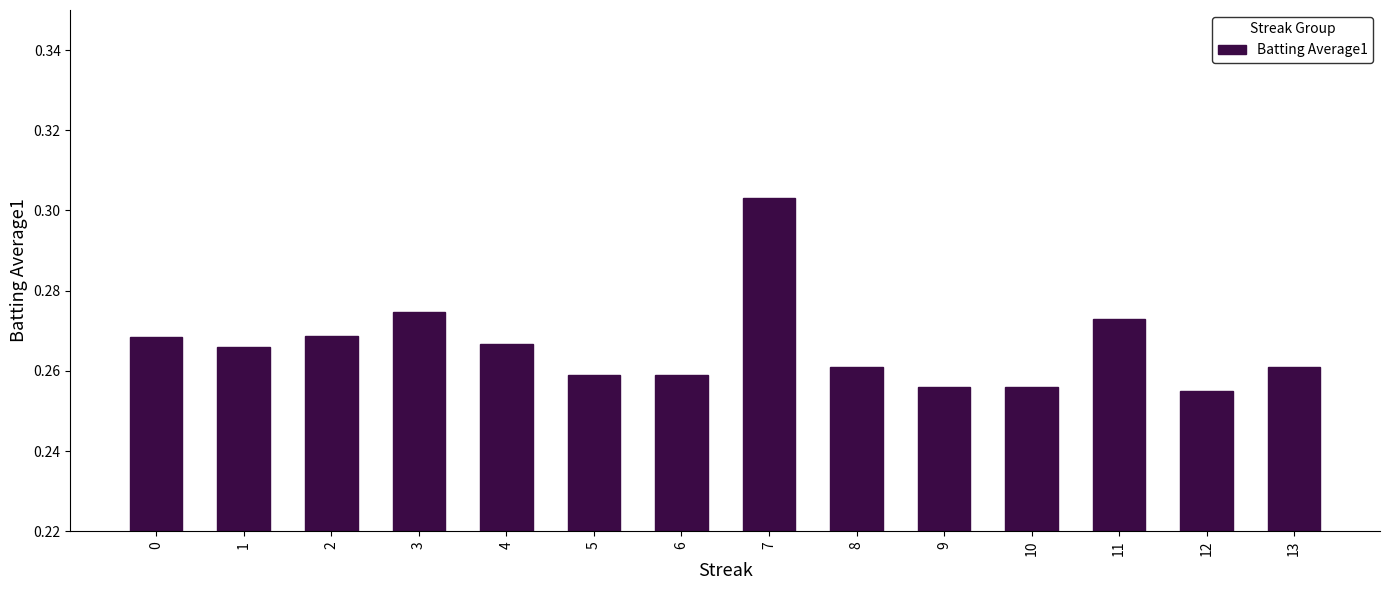

Count the values in the range 0 to 1.

14